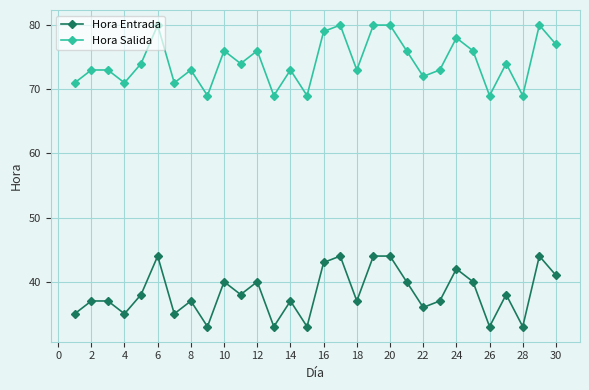

How many categories are shown in the chart?

30